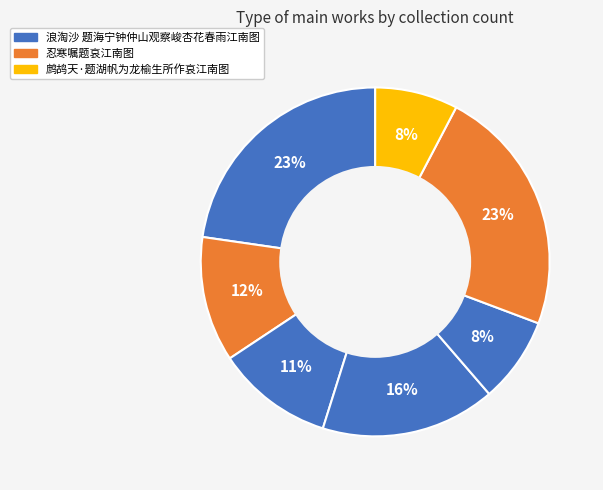

How many slices are in this pie chart?

7